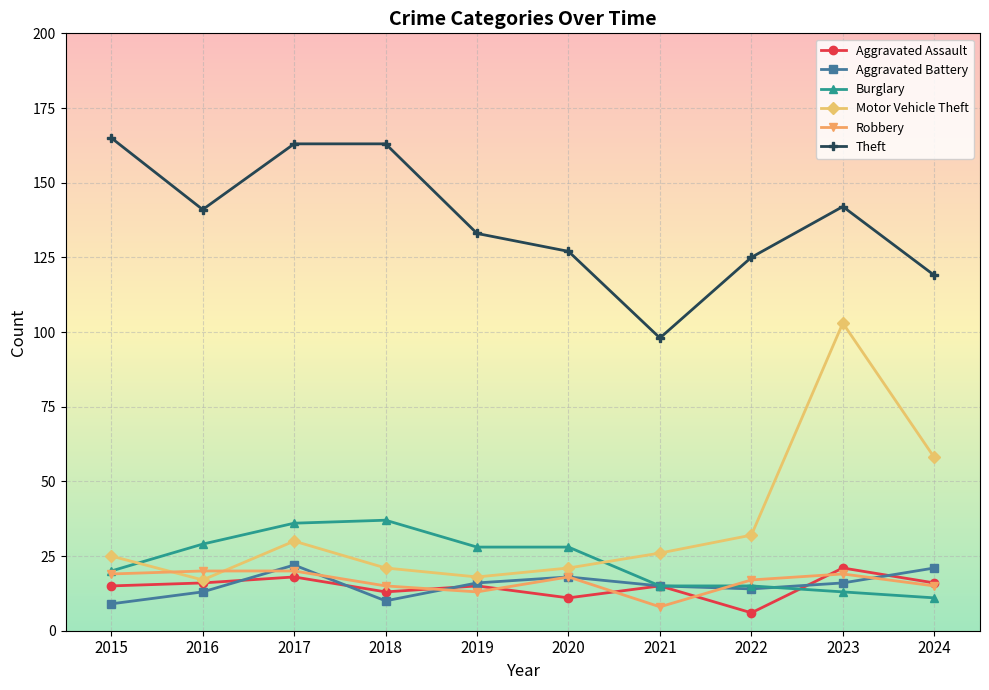

What is the difference between the maximum and minimum values in the Aggravated Battery series?

13